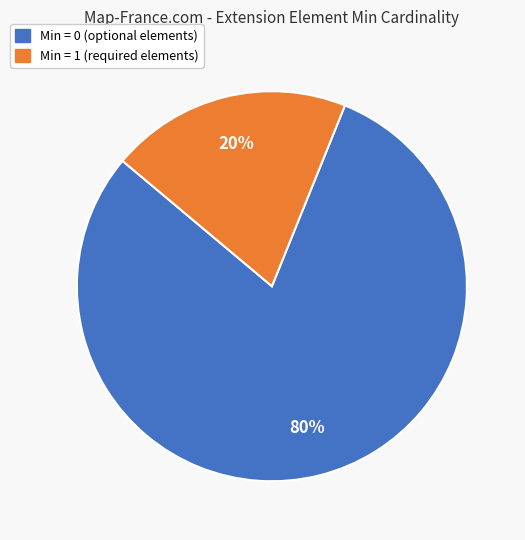

How many segments does this pie chart have?

2